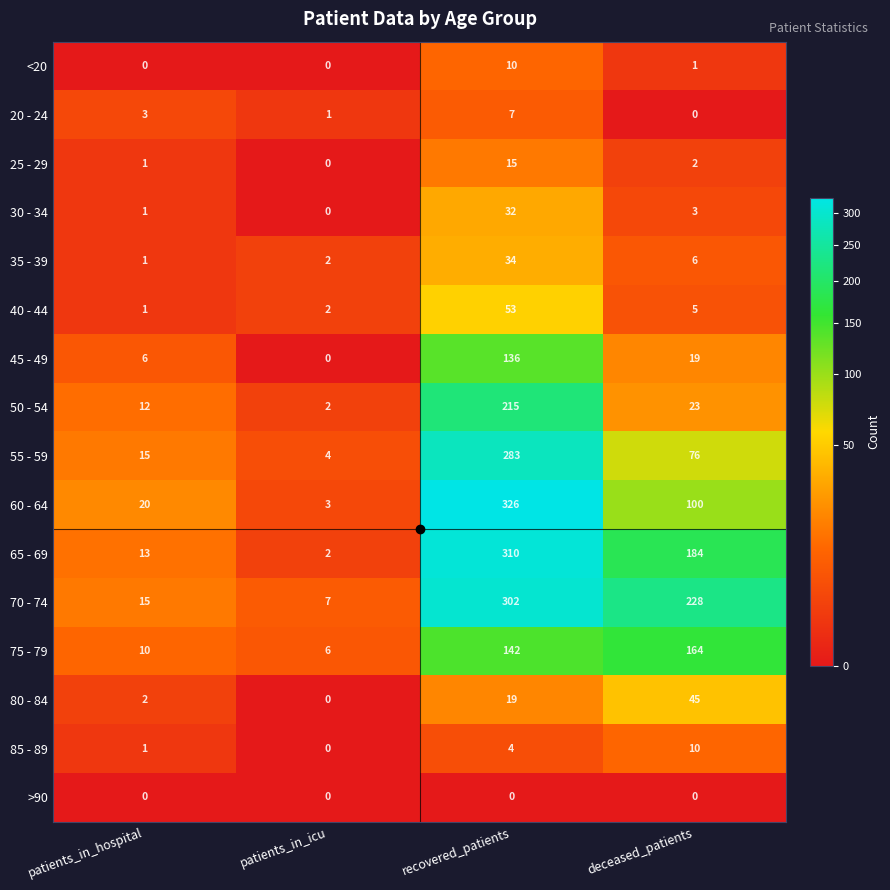

At which category is the sum across all series the highest?

recovered_patients